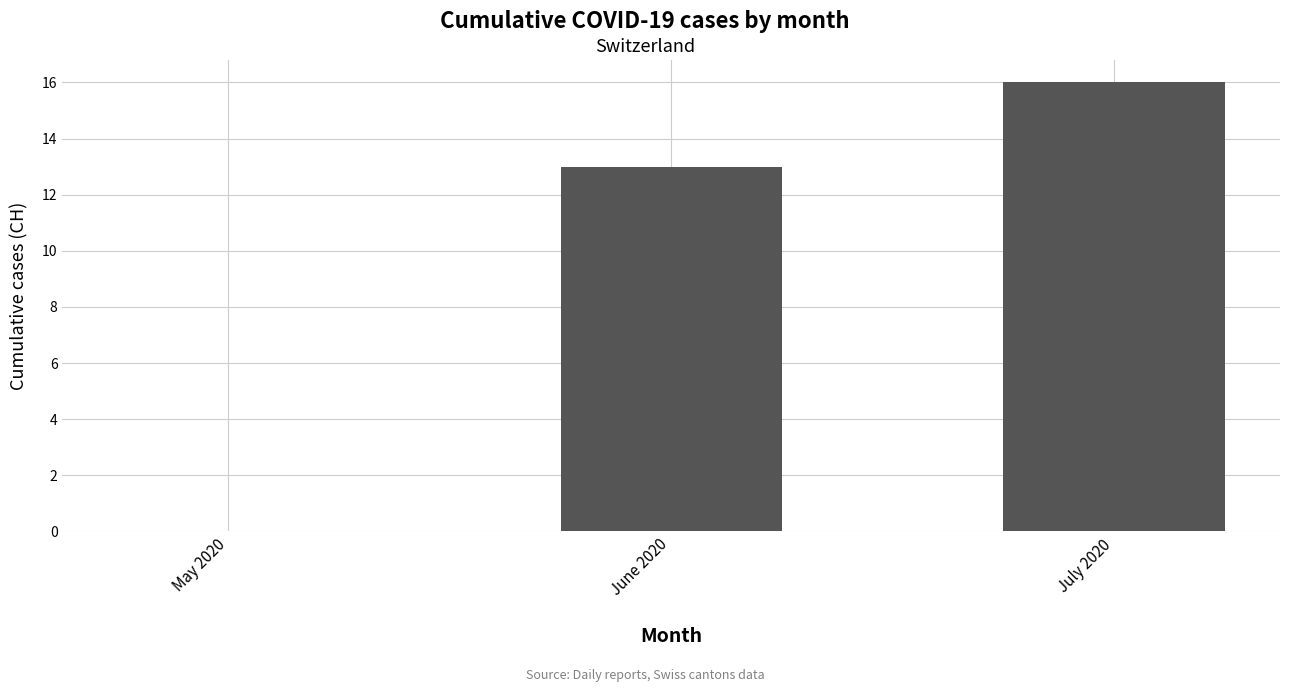

The value at July 2020 is 16. True or false?

True